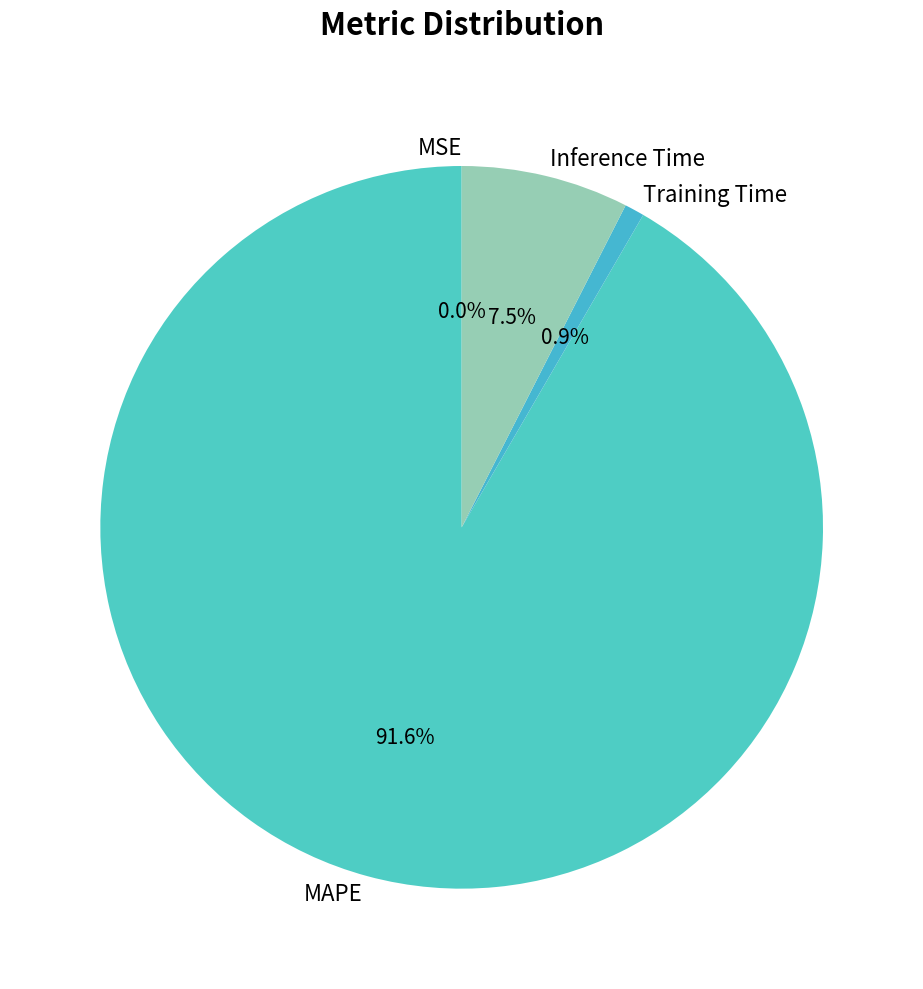

Is there any slice that represents more than half of the pie?

Yes